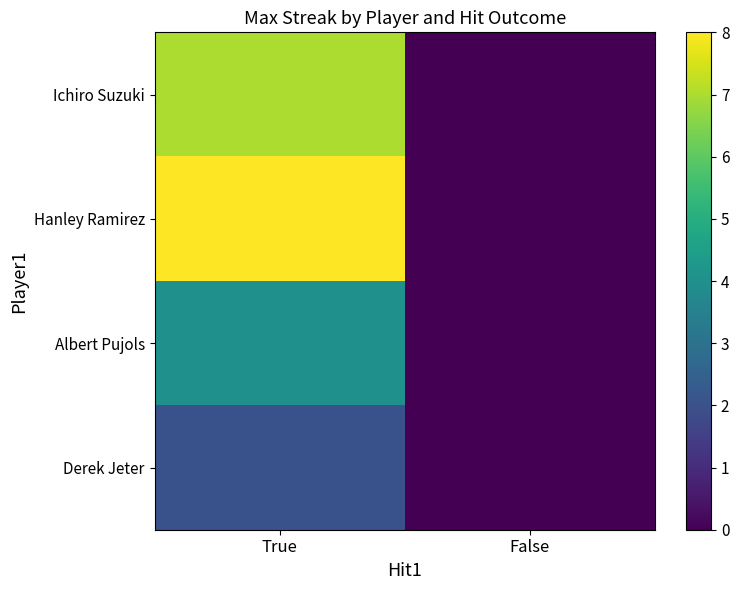

Rank the series by their maximum value, from lowest to highest.

Derek Jeter, Albert Pujols, Ichiro Suzuki, Hanley Ramirez